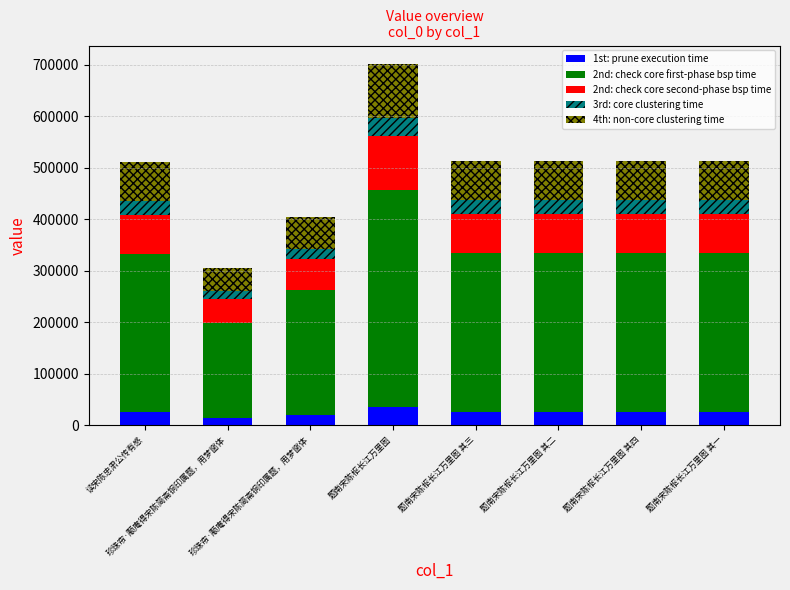

Rank the series by their maximum value, from lowest to highest.

1st: prune execution time, 3rd: core clustering time, 2nd: check core second-phase bsp time, 4th: non-core clustering time, 2nd: check core first-phase bsp time